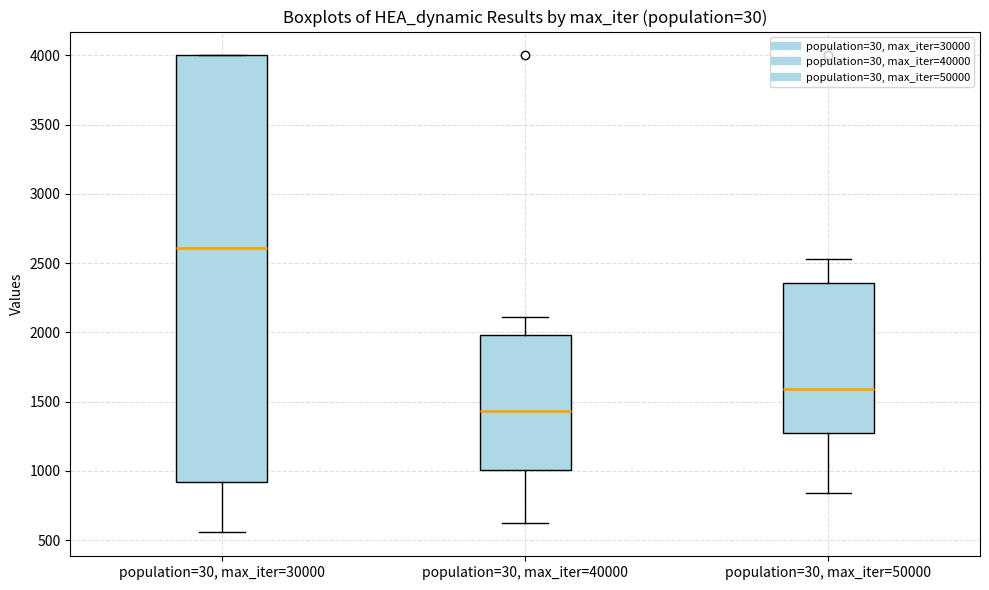

Where is the lower edge of the box for population=30, max_iter=30000 on the y-axis? The values are not printed on the chart, so give them approximately, as read against the axis.

900